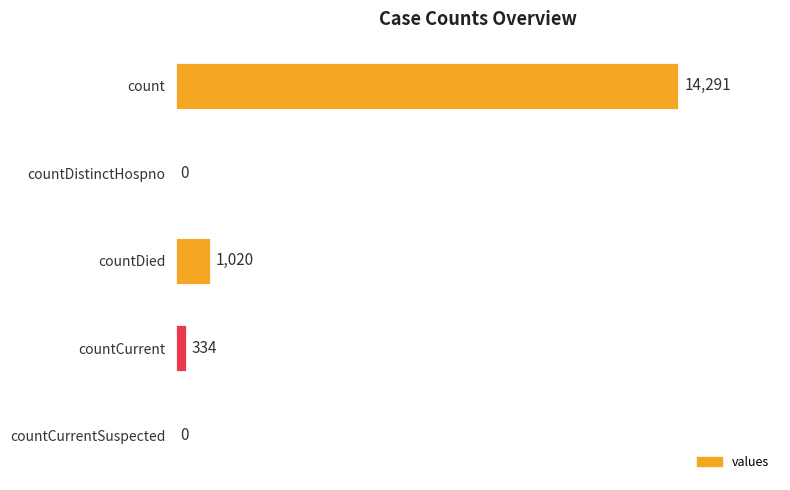

Which has a higher value, countCurrentSuspected or count?

count